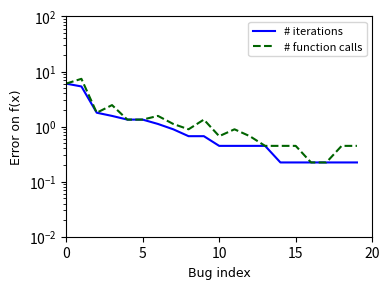

What is the value of the # iterations point at the 5th from the left?

1.3